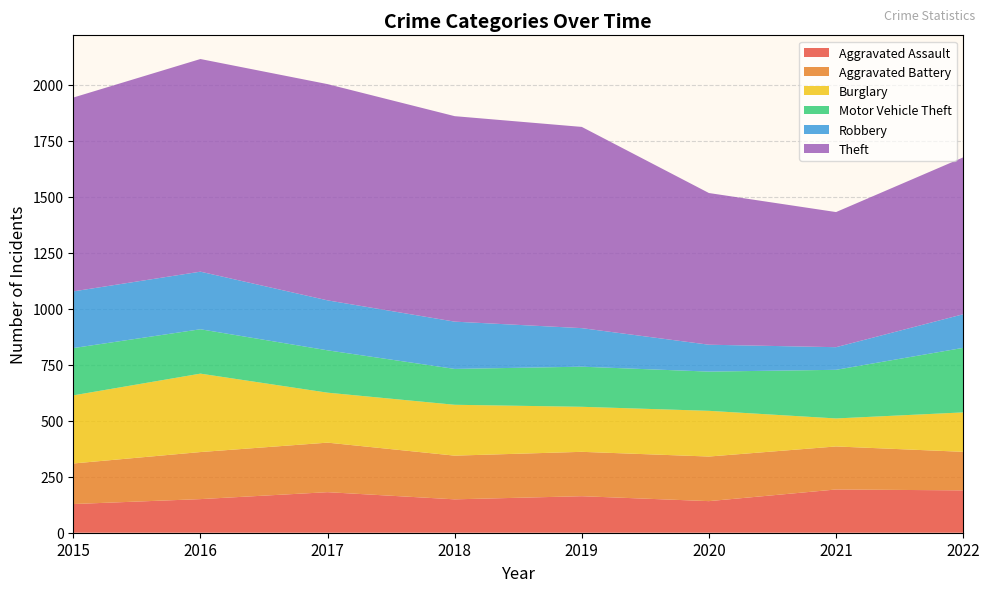

Reading left to right, list all the values displayed in this chart.

Aggravated Assault: 2015=128	2016=150	2017=181	2018=149	2019=163	2020=141	2021=193	2022=189
Aggravated Battery: 2015=181	2016=210	2017=221	2018=195	2019=198	2020=199	2021=192	2022=172
Burglary: 2015=304	2016=350	2017=223	2018=227	2019=201	2020=204	2021=125	2022=176
Motor Vehicle Theft: 2015=211	2016=198	2017=189	2018=160	2019=179	2020=175	2021=217	2022=288
Robbery: 2015=253	2016=257	2017=223	2018=211	2019=172	2020=120	2021=101	2022=150
Theft: 2015=865	2016=949	2017=965	2018=917	2019=898	2020=677	2021=603	2022=700